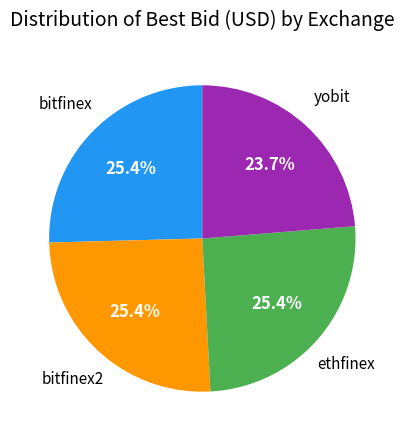

Does bitfinex account for over 50% of the chart?

No